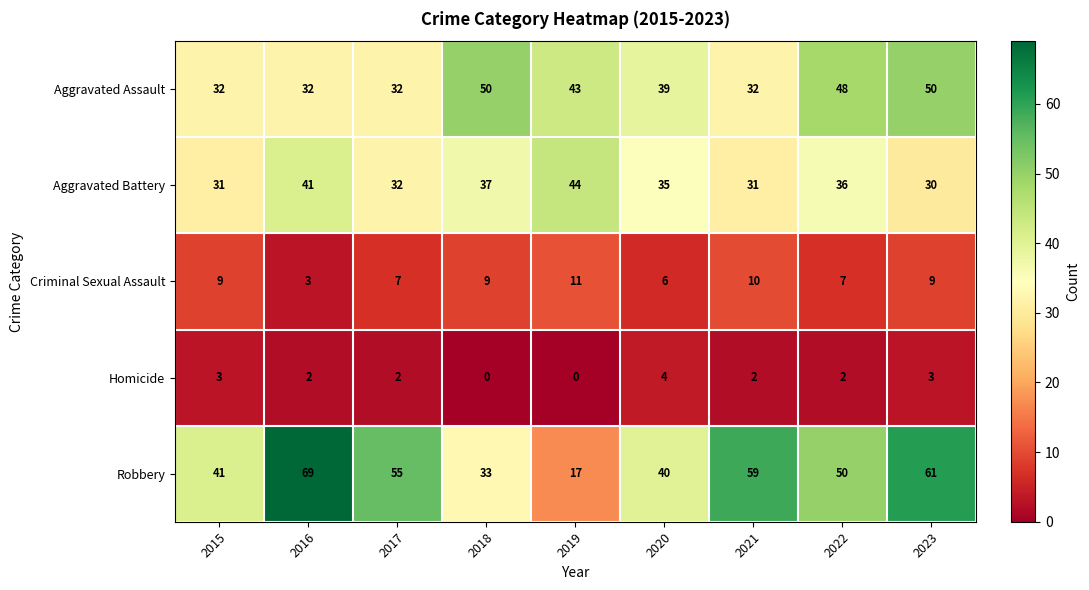

Rank the series by their maximum value, from highest to lowest.

Robbery, Aggravated Assault, Aggravated Battery, Criminal Sexual Assault, Homicide